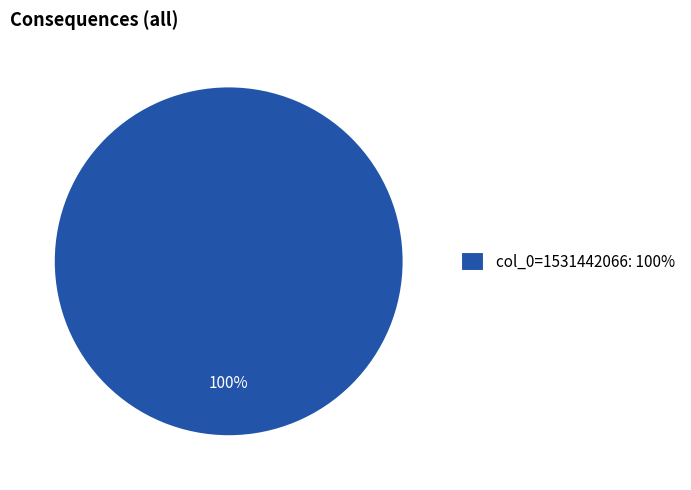

How many slices are in this pie chart?

1